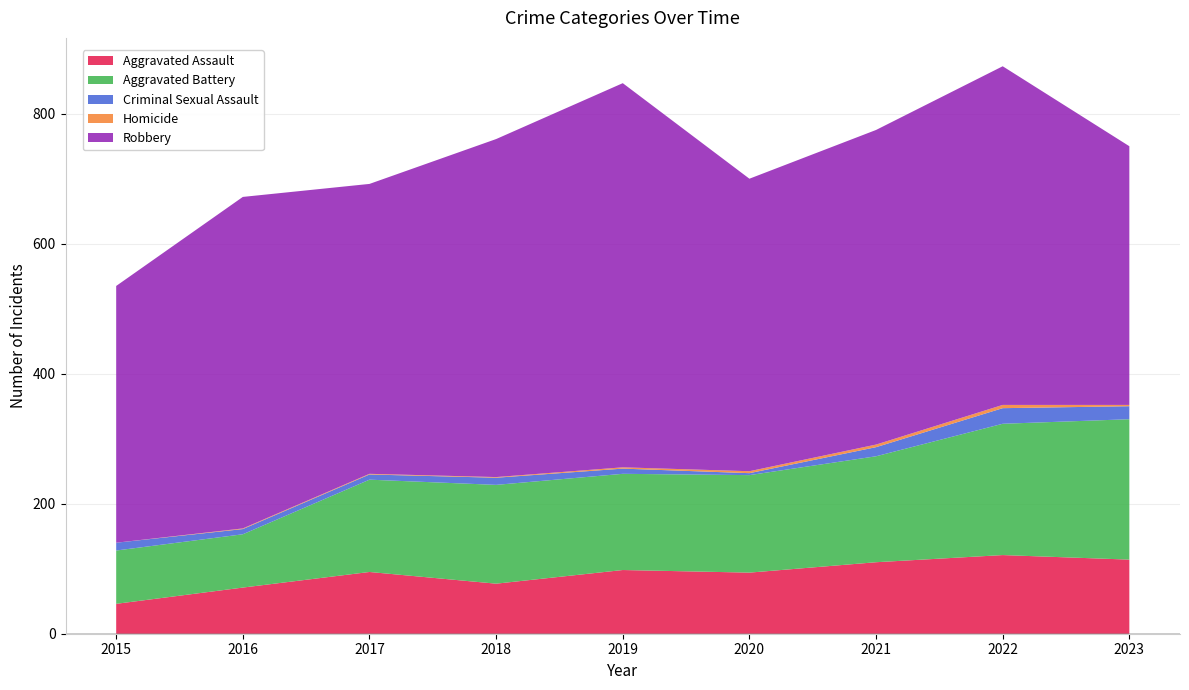

Reading left to right, extract all data points from this chart.

Aggravated Assault: 2015=46	2016=71	2017=95	2018=77	2019=98	2020=94	2021=110	2022=121	2023=114
Aggravated Battery: 2015=82	2016=82	2017=142	2018=152	2019=148	2020=150	2021=163	2022=202	2023=216
Criminal Sexual Assault: 2015=12	2016=8	2017=8	2018=11	2019=8	2020=3	2021=14	2022=24	2023=20
Homicide: 2015=0	2016=1	2017=1	2018=1	2019=2	2020=3	2021=4	2022=5	2023=2
Robbery: 2015=395	2016=510	2017=446	2018=520	2019=591	2020=450	2021=484	2022=521	2023=398